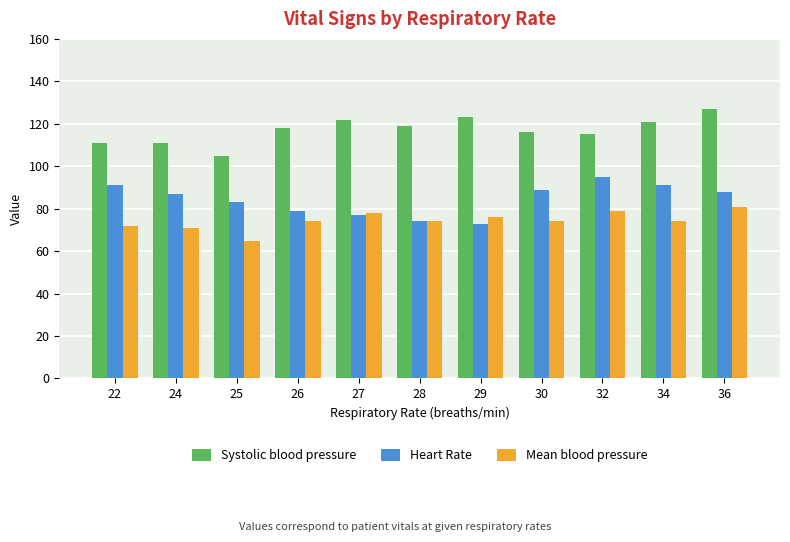

Rank the series at 25 from highest to lowest value.

Systolic blood pressure, Heart Rate, Mean blood pressure